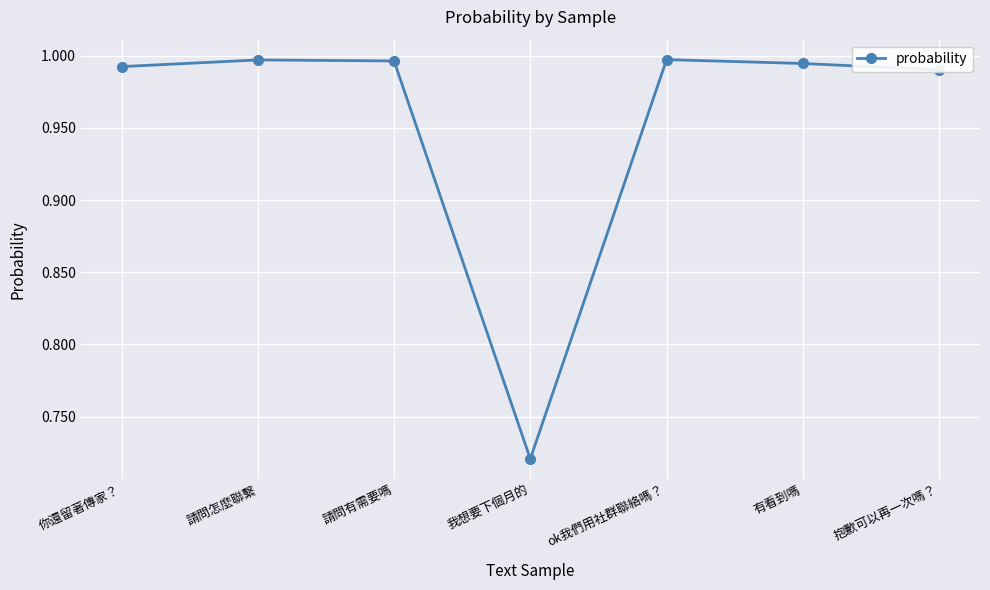

What position from the left is 有看到嗎?

6